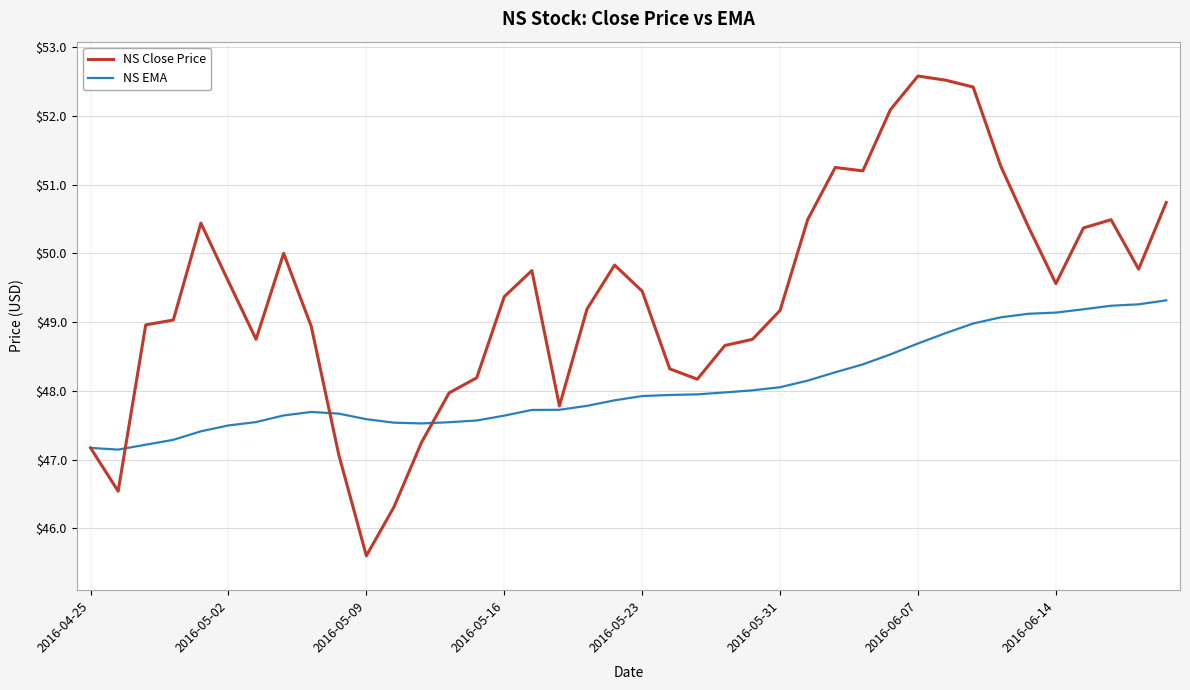

Rank the series by their average value, from highest to lowest.

NS Close Price, NS EMA